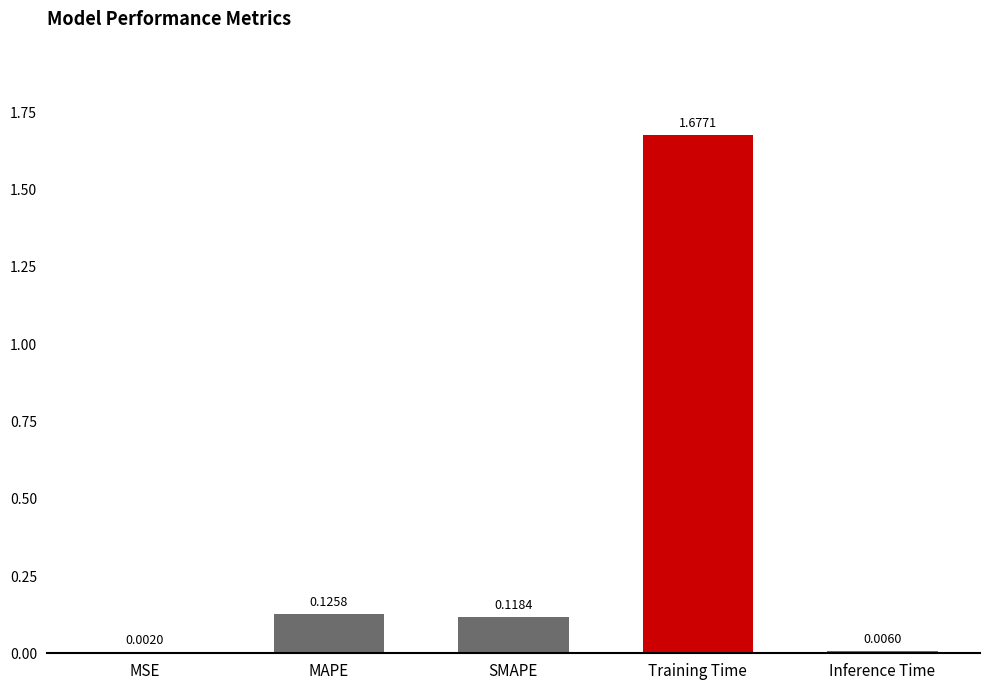

What is the average value?

0.4